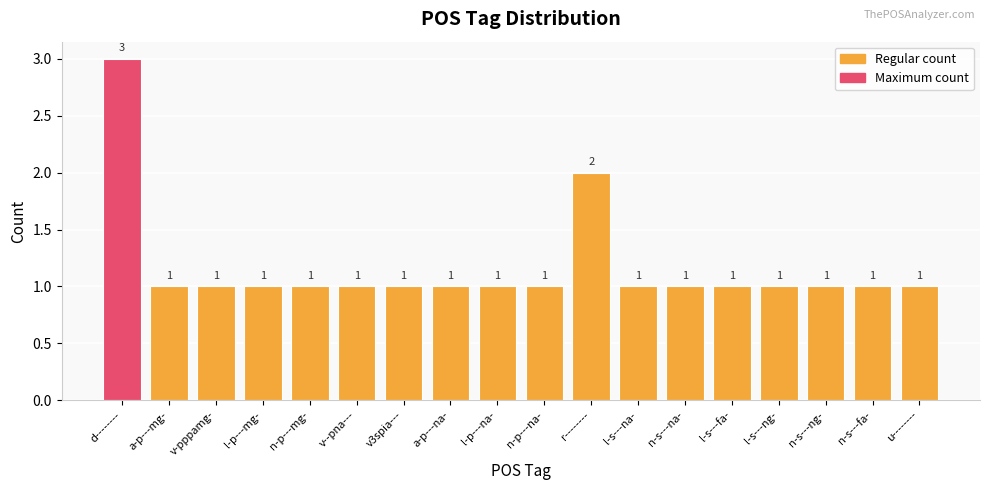

Between d-------- and n-s---fa-, which is larger?

d--------